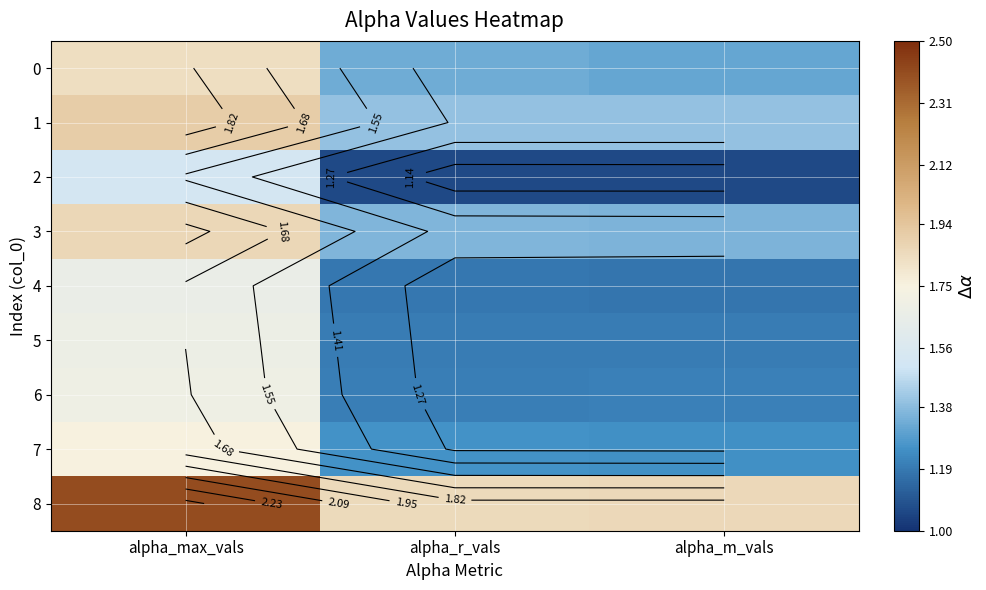

Between alpha_max_vals and alpha_r_vals, which series saw the biggest shift?

8